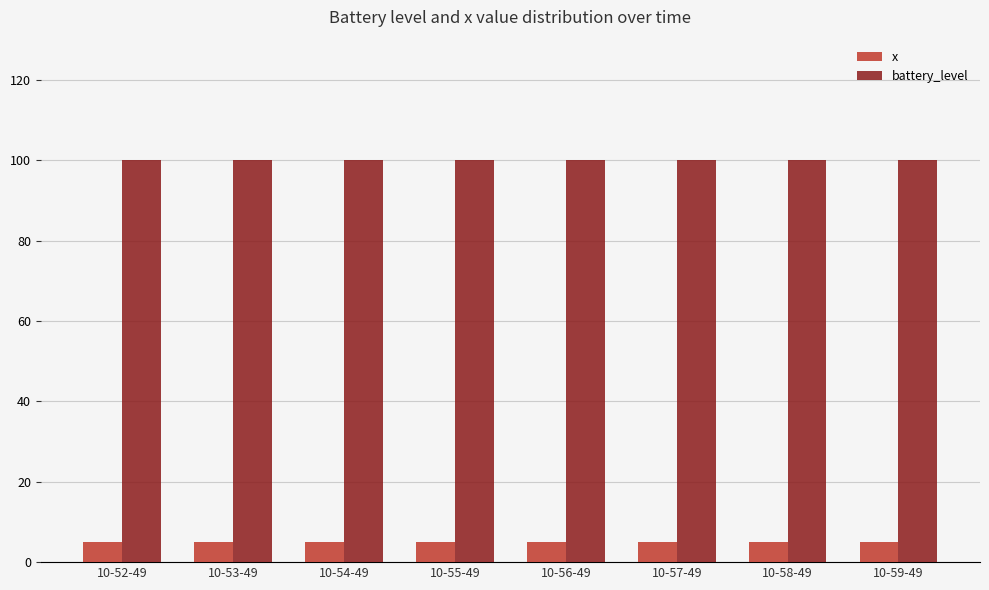

The value of x at 10-55-49 is 5. True or false?

True